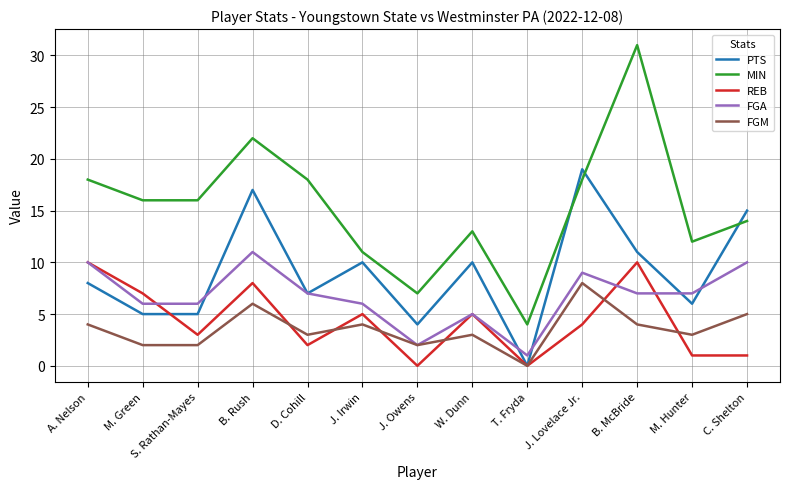

True or false: MIN and FGA cross at least once.

False